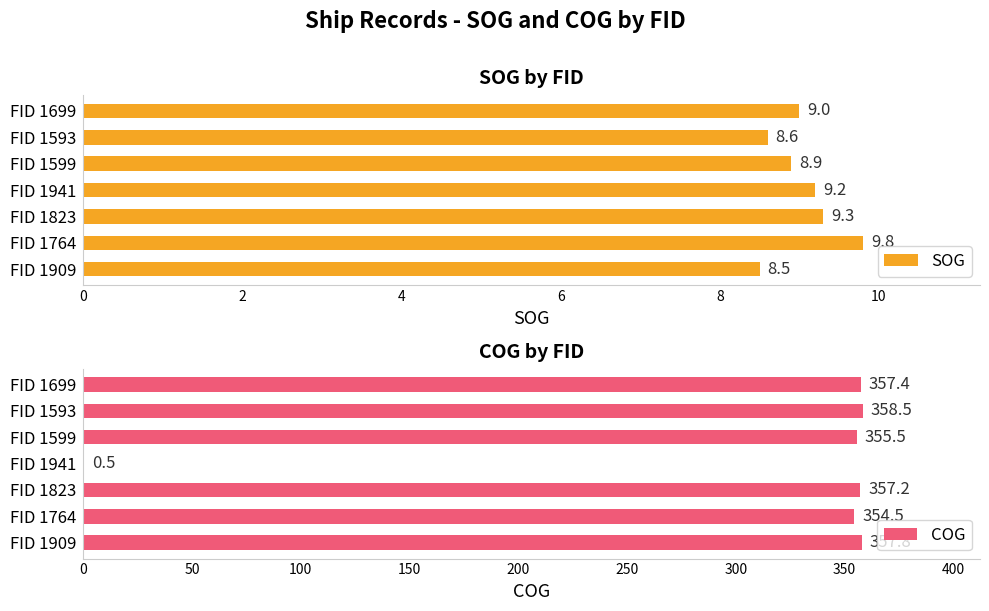

How many values in the COG series are below 357?

3